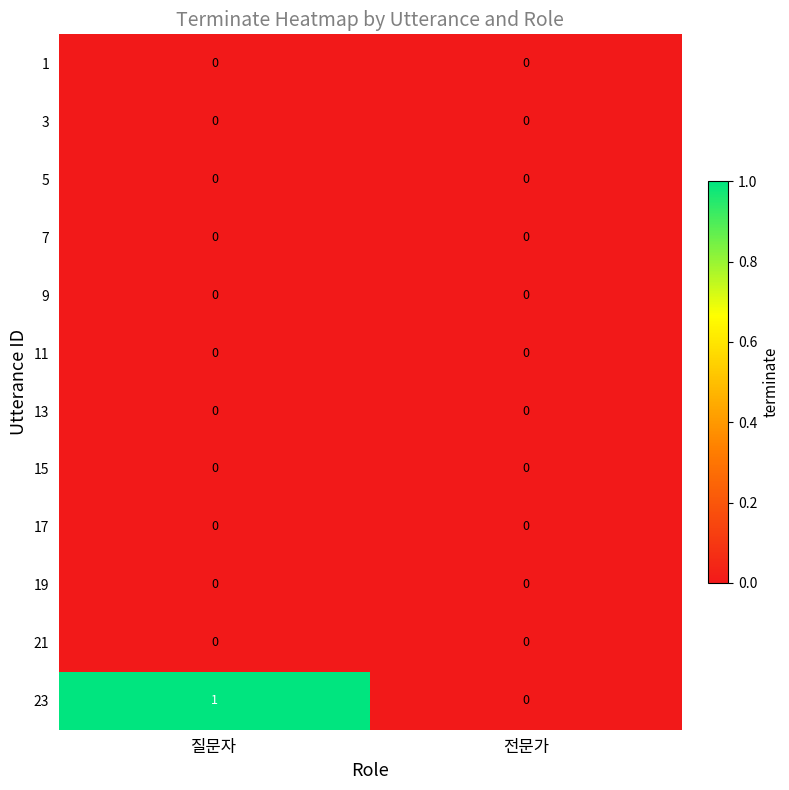

Reading right to left, list all the values displayed in this chart.

1: 0	0
3: 0	0
5: 0	0
7: 0	0
9: 0	0
11: 0	0
13: 0	0
15: 0	0
17: 0	0
19: 0	0
21: 0	0
23: 0	1